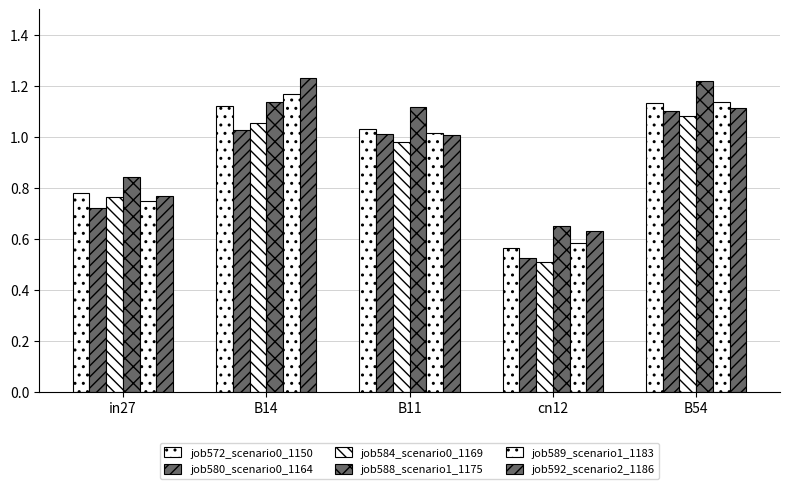

At how many categories does at least one series exceed 0?

5